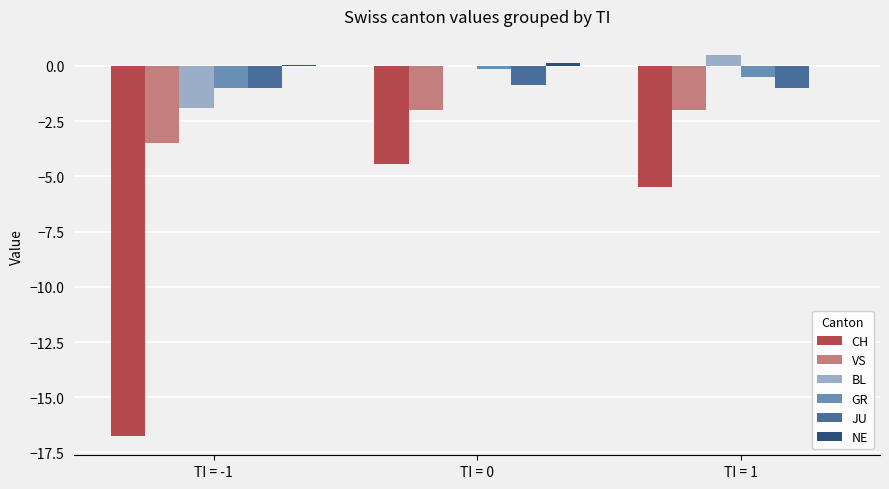

What is the greatest value displayed?

0.5